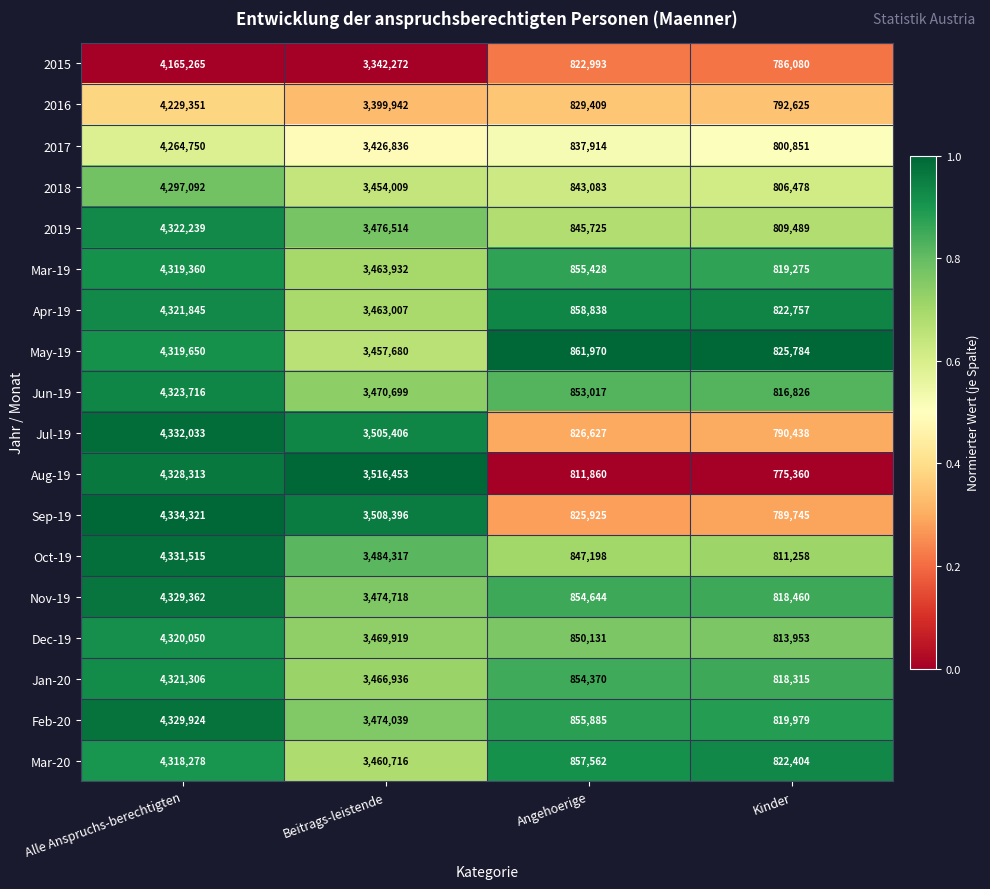

Is it true that 2019 equals 845725 at Angehoerige?

True